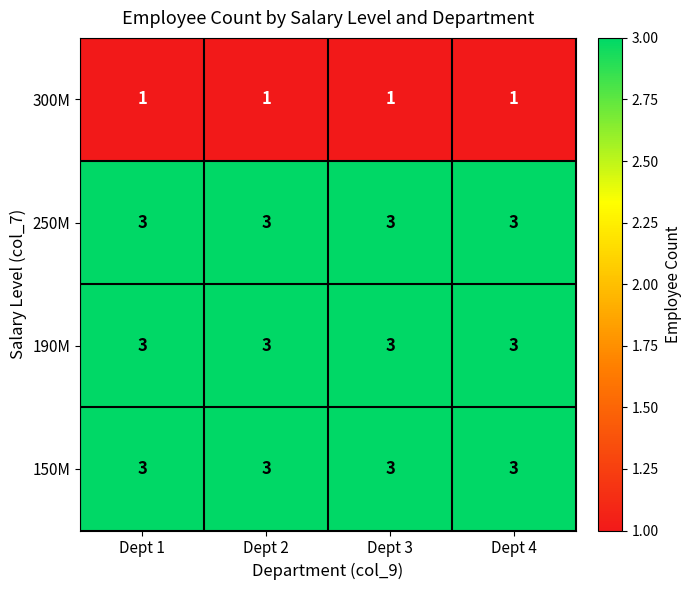

What is the sum of the 250M values at Dept 3 and Dept 1?

6